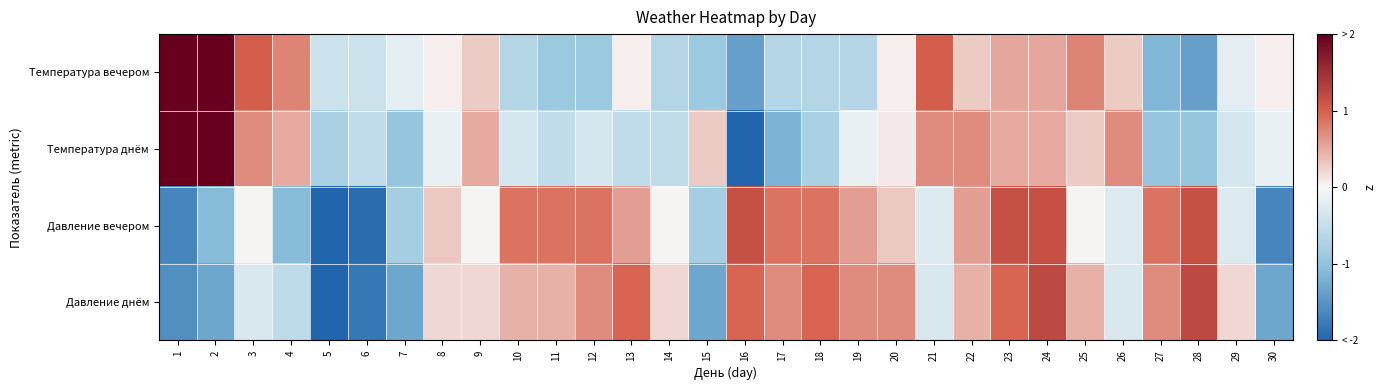

Reading right to left, what are all the values shown in this chart?

Температура вечером: 30=0.0	29=-0.2	28=-1.4	27=-1.1	26=0.3	25=0.8	24=0.5	23=0.5	22=0.3	21=1.0	20=0.0	19=-0.7	18=-0.7	17=-0.7	16=-1.4	15=-0.9	14=-0.7	13=0.0	12=-0.9	11=-0.9	10=-0.7	9=0.3	8=0.0	7=-0.2	6=-0.4	5=-0.4	4=0.8	3=1.0	2=2.4	1=3.1
Температура днём: 30=-0.1	29=-0.3	28=-1.0	27=-1.0	26=0.7	25=0.3	24=0.5	23=0.5	22=0.7	21=0.7	20=0.1	19=-0.1	18=-0.8	17=-1.2	16=-2.0	15=0.3	14=-0.5	13=-0.5	12=-0.3	11=-0.5	10=-0.3	9=0.5	8=-0.1	7=-1.0	6=-0.5	5=-0.8	4=0.5	3=0.7	2=2.6	1=3.0
Давление вечером: 30=-1.6	29=-0.3	28=1.1	27=0.9	26=-0.3	25=0.0	24=1.1	23=1.1	22=0.6	21=-0.3	20=0.3	19=0.6	18=0.9	17=0.9	16=1.1	15=-0.8	14=0.0	13=0.6	12=0.9	11=0.9	10=0.9	9=0.0	8=0.3	7=-0.8	6=-1.9	5=-2.5	4=-1.1	3=0.0	2=-1.1	1=-1.6
Давление днём: 30=-1.3	29=0.2	28=1.2	27=0.7	26=-0.3	25=0.5	24=1.2	23=1.0	22=0.5	21=-0.3	20=0.7	19=0.7	18=1.0	17=0.7	16=1.0	15=-1.3	14=0.2	13=1.0	12=0.7	11=0.5	10=0.5	9=0.2	8=0.2	7=-1.3	6=-1.8	5=-2.6	4=-0.5	3=-0.3	2=-1.3	1=-1.6